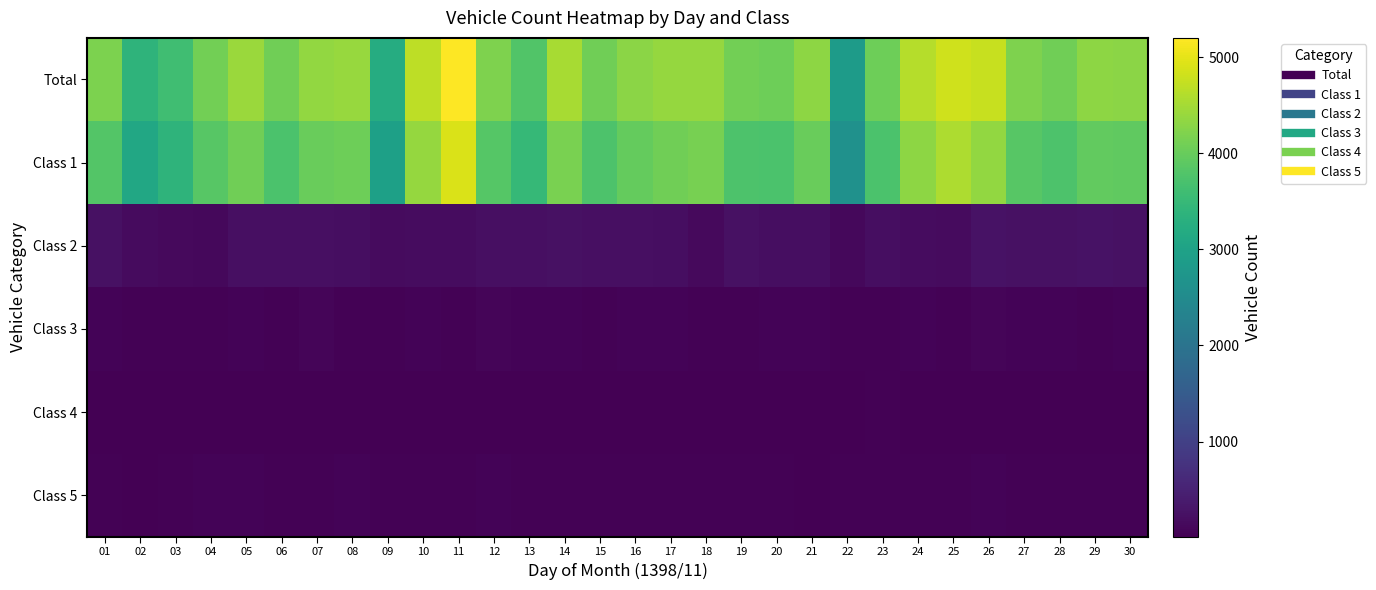

How many data points does each series have?

30